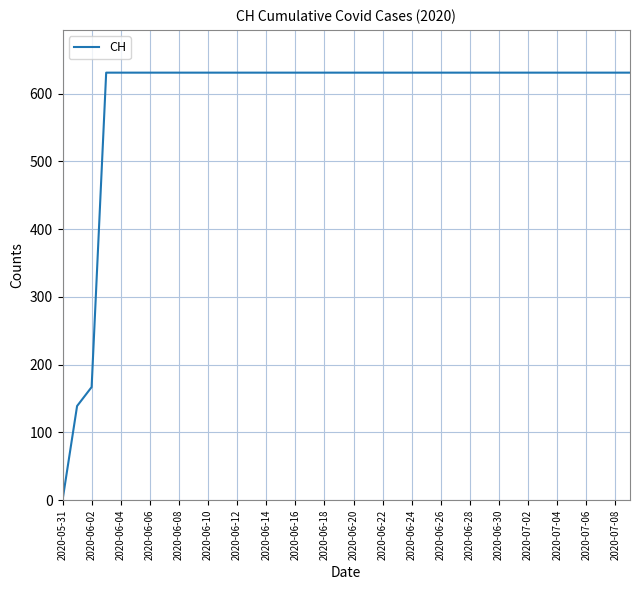

What is the difference between the maximum and minimum values?

631